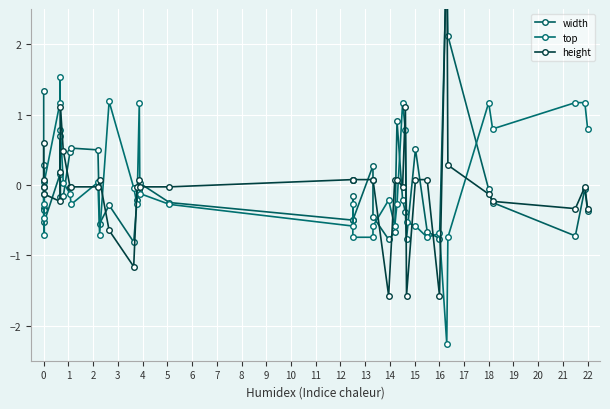

Which series has the largest total across all categories?

height